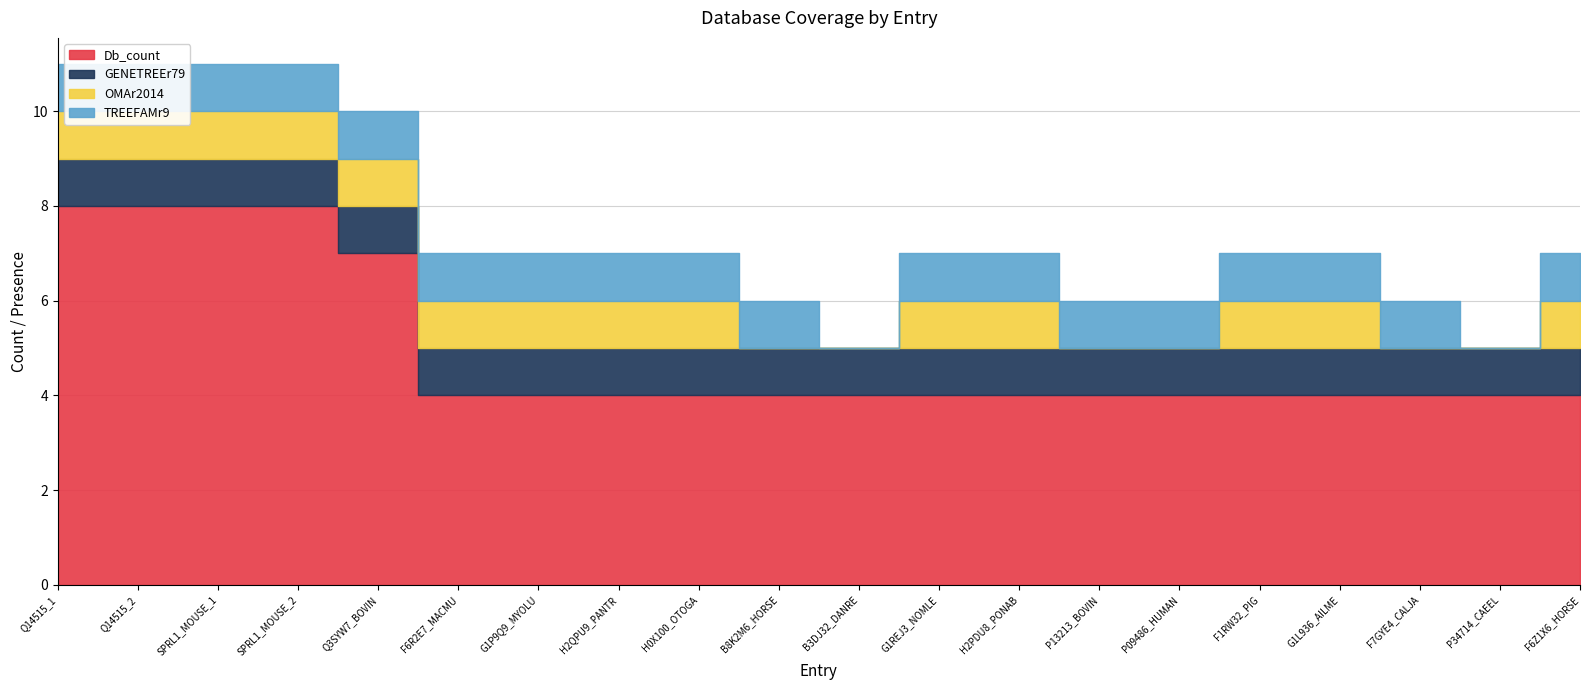

Reading right to left, list all the values displayed in this chart.

Db_count: F6Z1X6_HORSE=4	P34714_CAEEL=4	F7GYE4_CALJA=4	G1L936_AILME=4	F1RW32_PIG=4	P09486_HUMAN=4	P13213_BOVIN=4	H2PDU8_PONAB=4	G1REJ3_NOMLE=4	B3DJ32_DANRE=4	B8K2M6_HORSE=4	H0X100_OTOGA=4	H2QPU9_PANTR=4	G1P9Q9_MYOLU=4	F6R2E7_MACMU=4	Q3SYW7_BOVIN=7	SPRL1_MOUSE_2=8	SPRL1_MOUSE_1=8	Q14515_2=8	Q14515_1=8
GENETREEr79: F6Z1X6_HORSE=1	P34714_CAEEL=1	F7GYE4_CALJA=1	G1L936_AILME=1	F1RW32_PIG=1	P09486_HUMAN=1	P13213_BOVIN=1	H2PDU8_PONAB=1	G1REJ3_NOMLE=1	B3DJ32_DANRE=1	B8K2M6_HORSE=1	H0X100_OTOGA=1	H2QPU9_PANTR=1	G1P9Q9_MYOLU=1	F6R2E7_MACMU=1	Q3SYW7_BOVIN=1	SPRL1_MOUSE_2=1	SPRL1_MOUSE_1=1	Q14515_2=1	Q14515_1=1
OMAr2014: F6Z1X6_HORSE=1	P34714_CAEEL=0	F7GYE4_CALJA=0	G1L936_AILME=1	F1RW32_PIG=1	P09486_HUMAN=0	P13213_BOVIN=0	H2PDU8_PONAB=1	G1REJ3_NOMLE=1	B3DJ32_DANRE=0	B8K2M6_HORSE=0	H0X100_OTOGA=1	H2QPU9_PANTR=1	G1P9Q9_MYOLU=1	F6R2E7_MACMU=1	Q3SYW7_BOVIN=1	SPRL1_MOUSE_2=1	SPRL1_MOUSE_1=1	Q14515_2=1	Q14515_1=1
TREEFAMr9: F6Z1X6_HORSE=1	P34714_CAEEL=0	F7GYE4_CALJA=1	G1L936_AILME=1	F1RW32_PIG=1	P09486_HUMAN=1	P13213_BOVIN=1	H2PDU8_PONAB=1	G1REJ3_NOMLE=1	B3DJ32_DANRE=0	B8K2M6_HORSE=1	H0X100_OTOGA=1	H2QPU9_PANTR=1	G1P9Q9_MYOLU=1	F6R2E7_MACMU=1	Q3SYW7_BOVIN=1	SPRL1_MOUSE_2=1	SPRL1_MOUSE_1=1	Q14515_2=1	Q14515_1=1